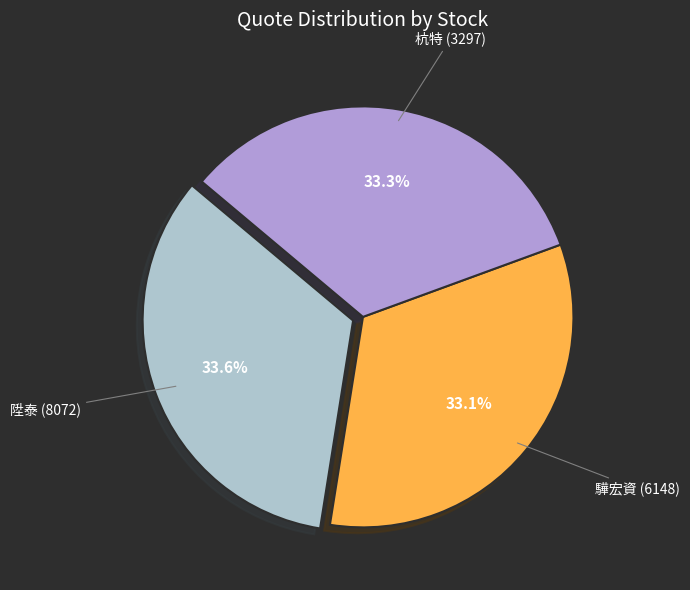

Is there any slice that represents more than half of the pie?

No